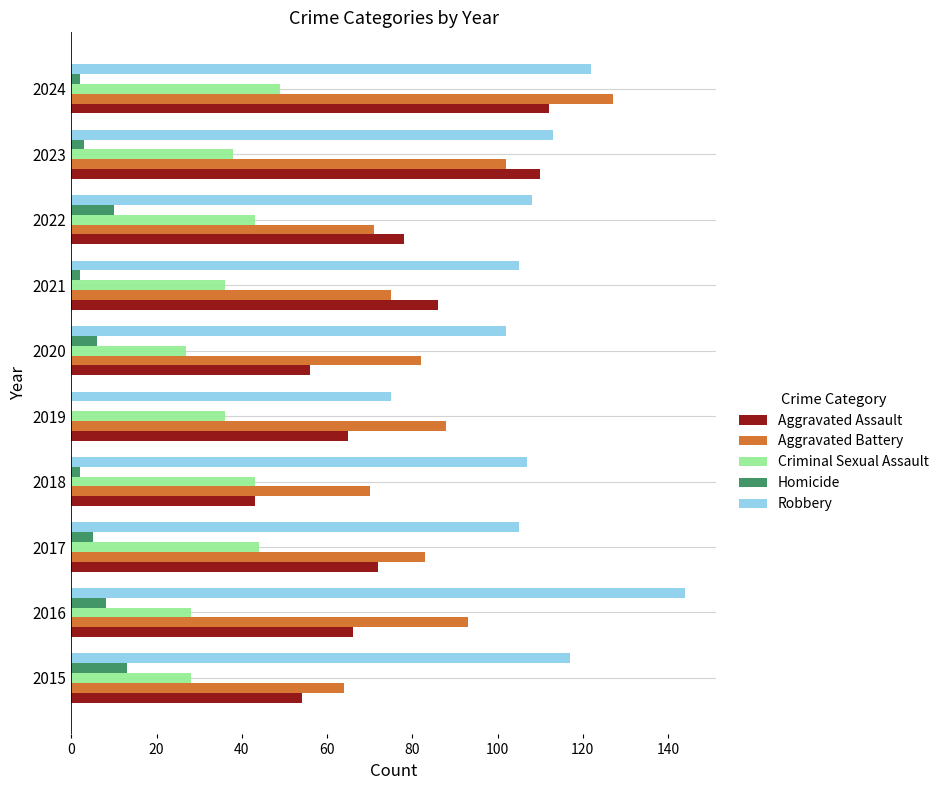

At which label does Criminal Sexual Assault reach its peak?

2024